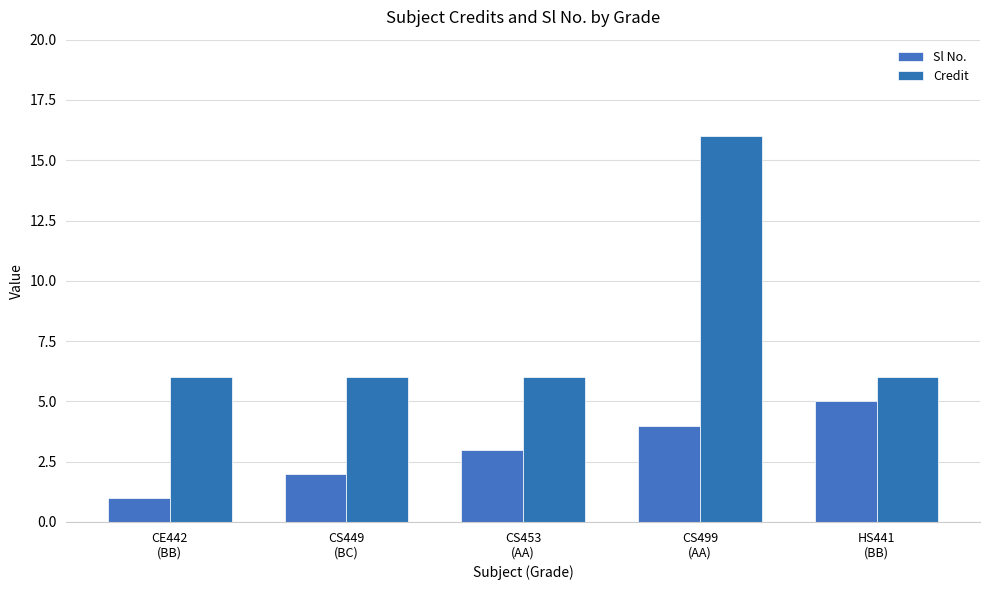

What is the average value of the Sl No. series?

3